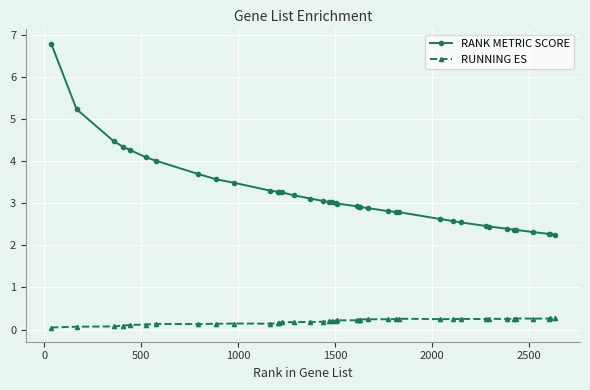

What is the value of the RANK METRIC SCORE point at the 16th from the left?

3.1